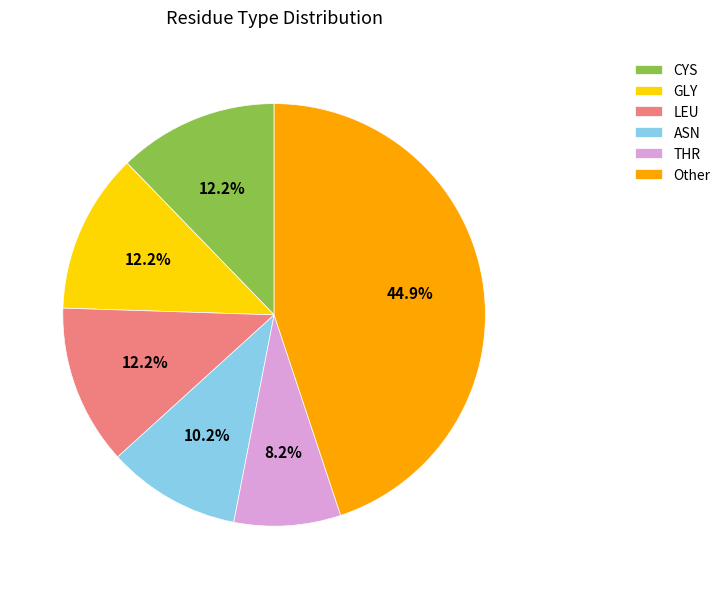

How much of the chart is everything except Other?

55.1%